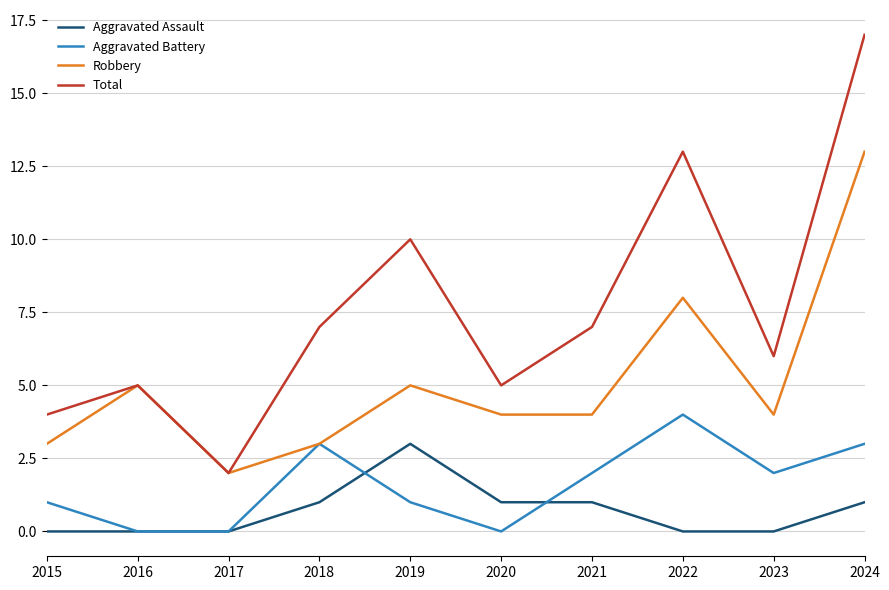

Which label corresponds to the largest value in the chart?

2024